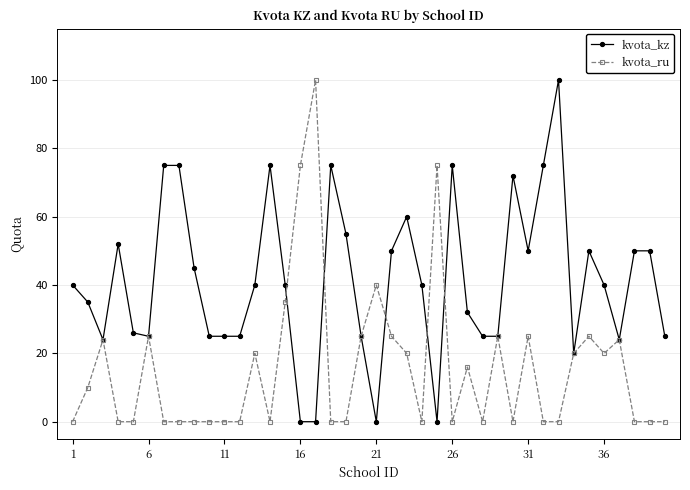

What is the highest value of the kvota_kz series?

100